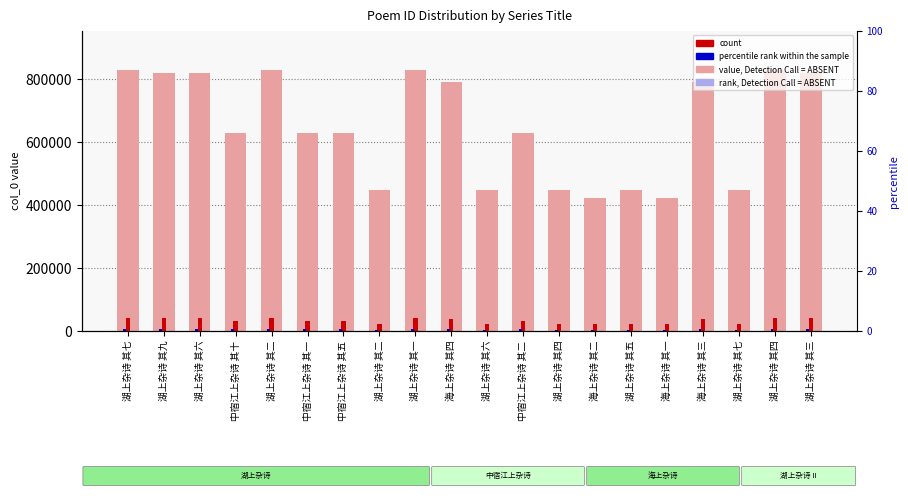

How many bars are there in each group?

3